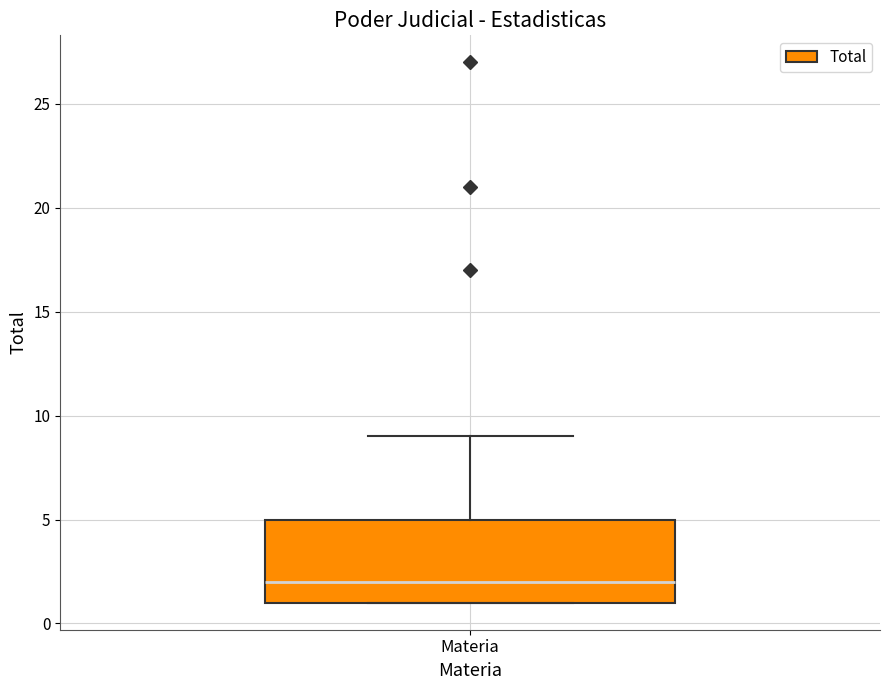

Read this box plot against the y-axis: the position of the median line, the range covered by the box, and the ends of both whiskers. The values are not printed on the chart, so give them approximately, as read against the axis.

median 2, box 1 to 5, whiskers 1 to 9